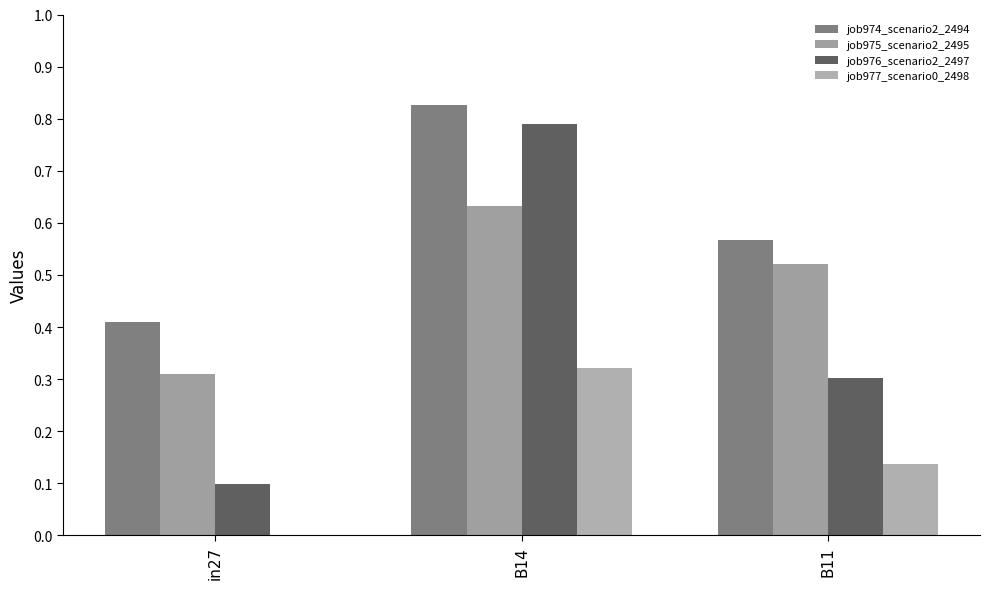

Reading left to right, list all the values displayed in this chart.

job974_scenario2_2494: 0.4	0.8	0.6
job975_scenario2_2495: 0.3	0.6	0.5
job976_scenario2_2497: 0.1	0.8	0.3
job977_scenario0_2498: 0.0	0.3	0.1